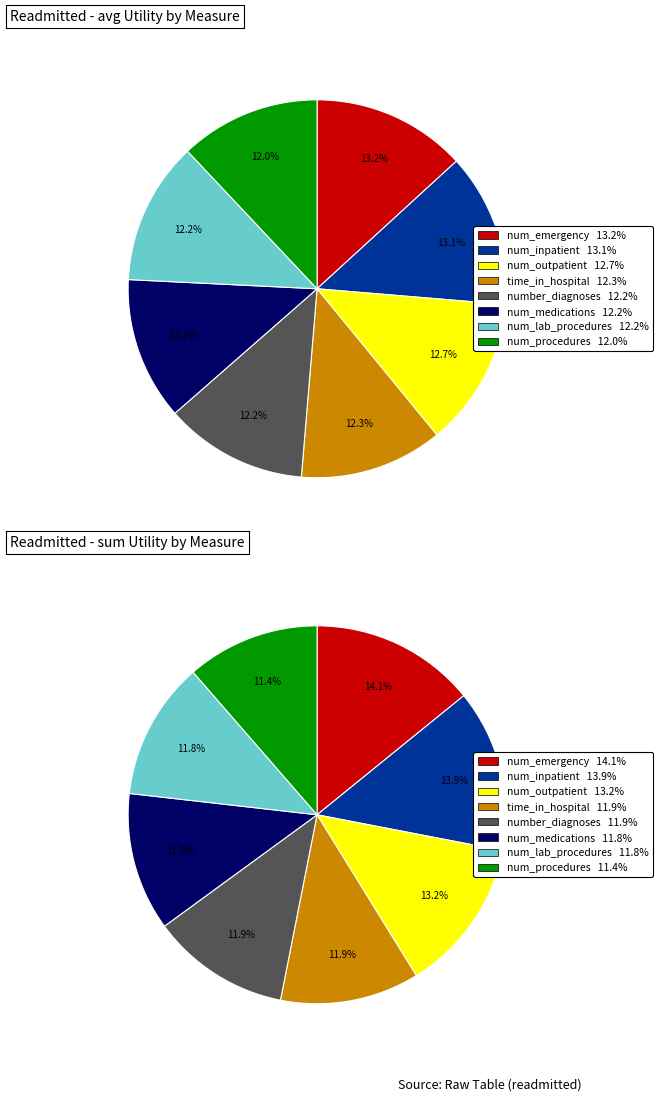

Does any single category account for the majority?

No